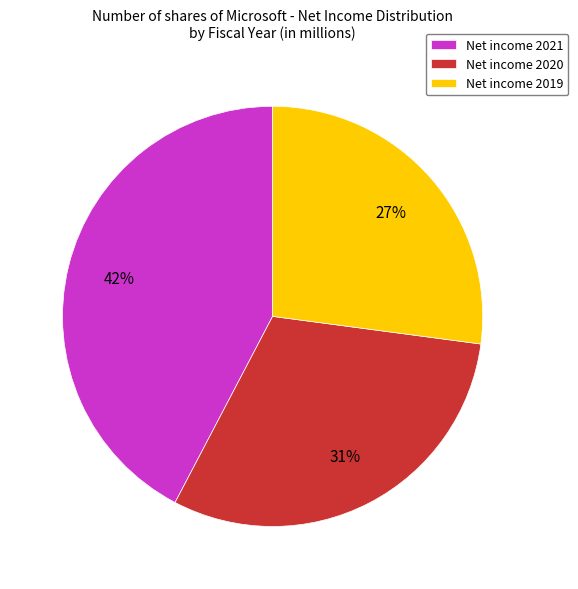

Is Net income 2019 the majority of the pie?

No